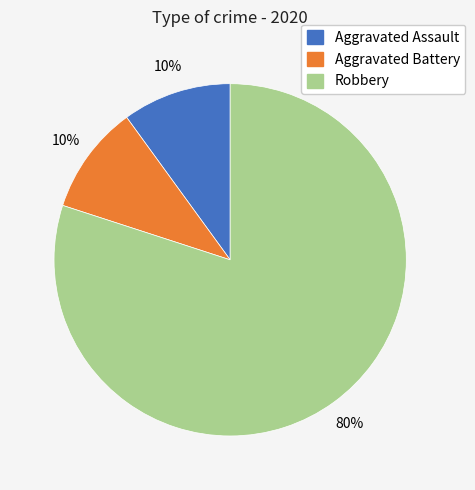

Is there a majority slice in this chart?

Yes